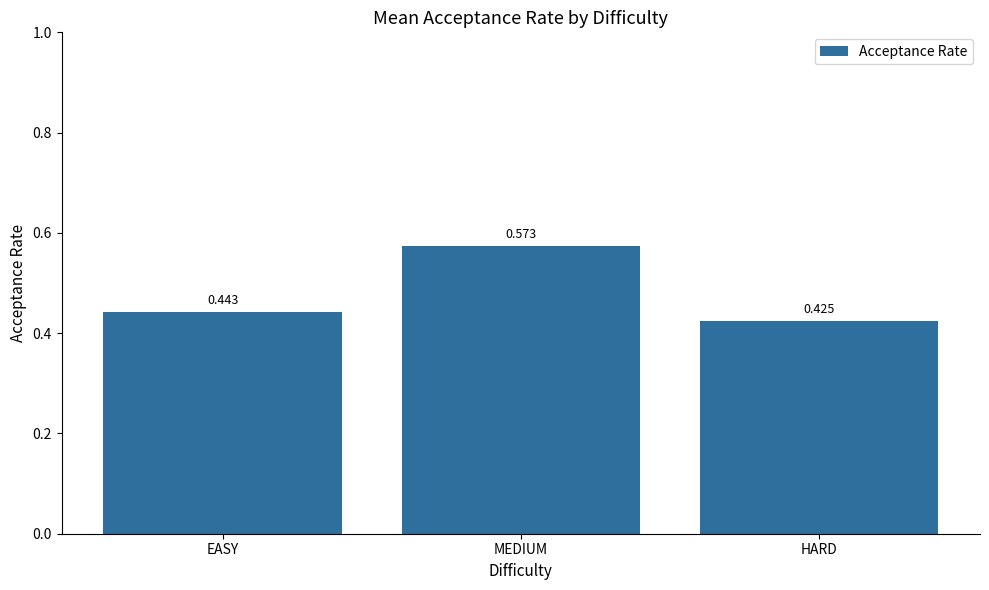

Between HARD and MEDIUM, which is larger?

MEDIUM